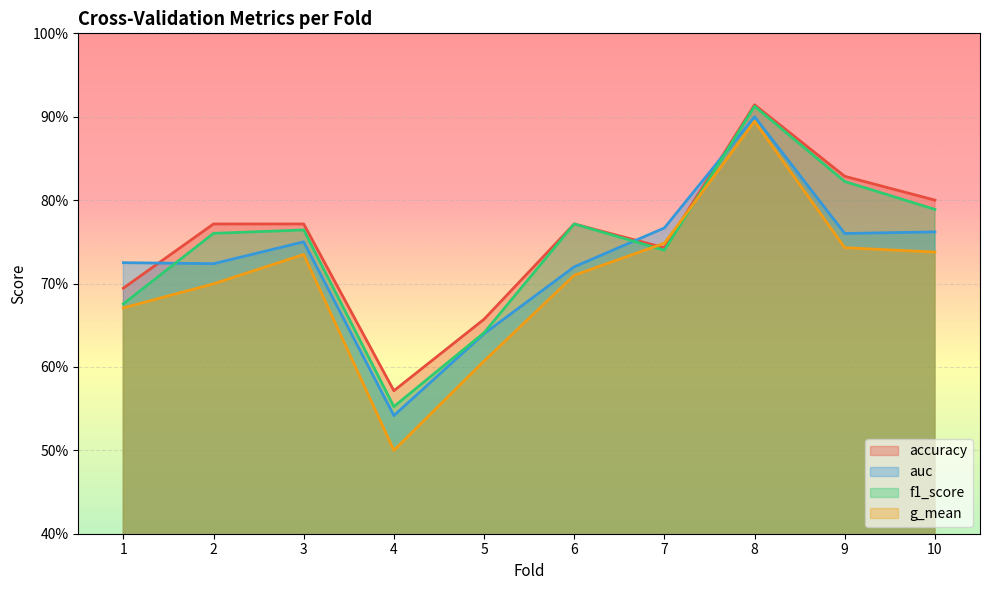

Which series changed the most between 7 and 8?

f1_score